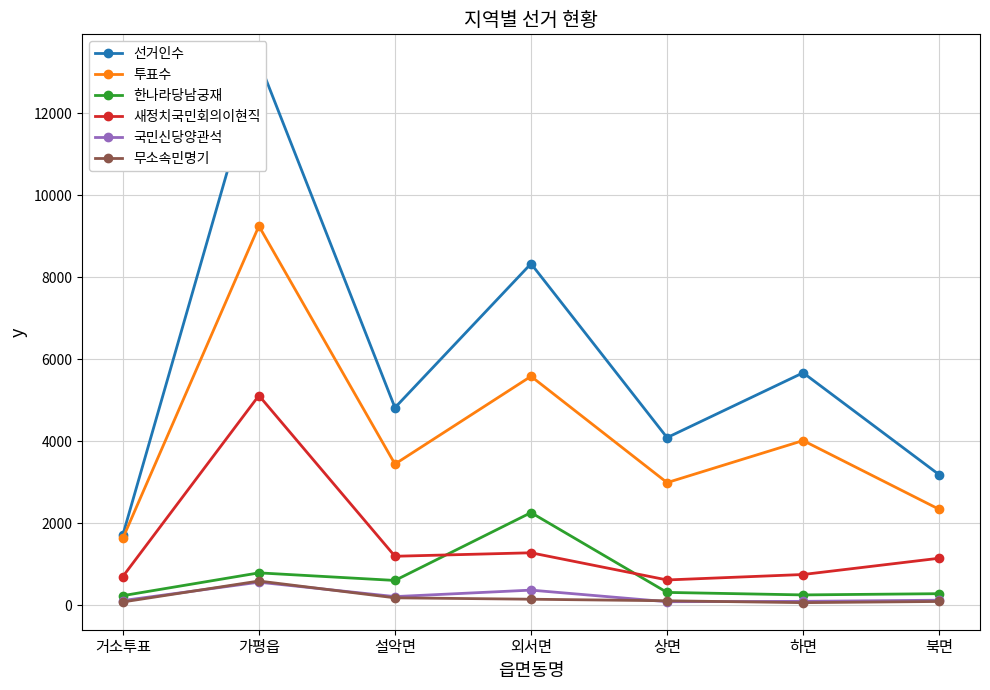

Which series changed the most between 거소투표 and 상면?

선거인수